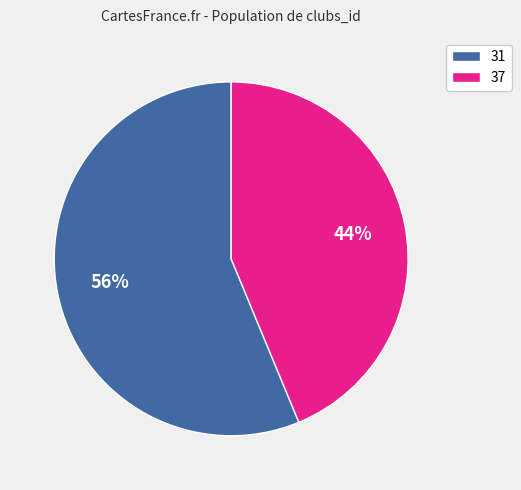

To the nearest percent, what is the combined percentage of 31 and 37?

100%